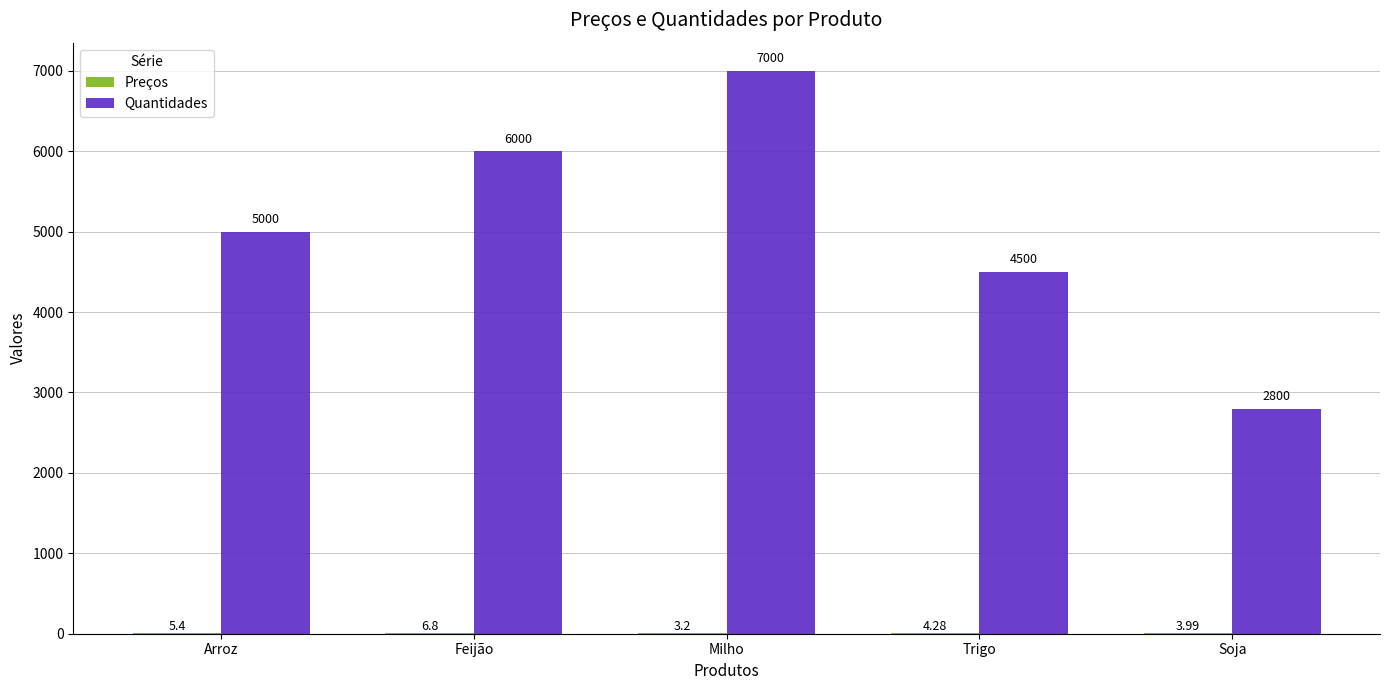

Between Arroz and Soja, which series saw the biggest shift?

Quantidades